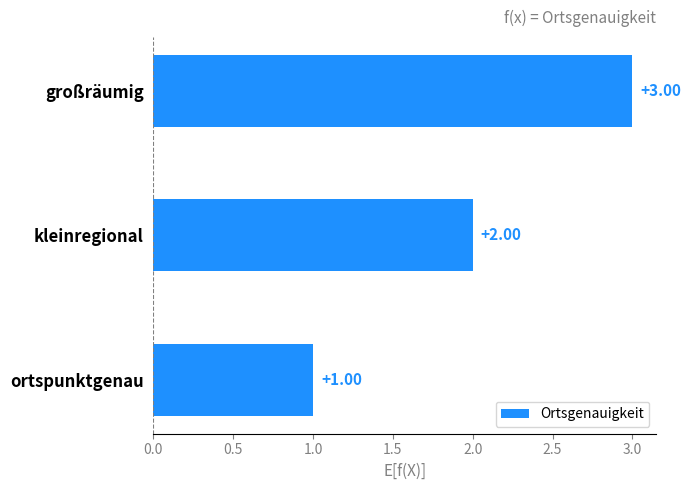

List the labels in order of value, largest first.

großräumig, kleinregional, ortspunktgenau